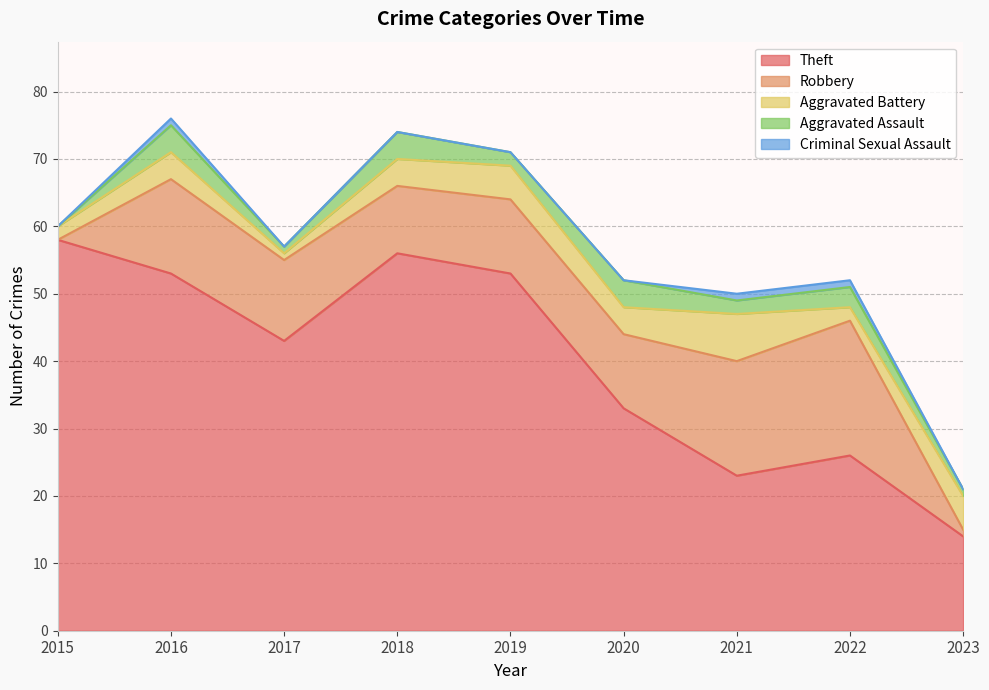

Does the chart display data point markers on the line(s)?

No